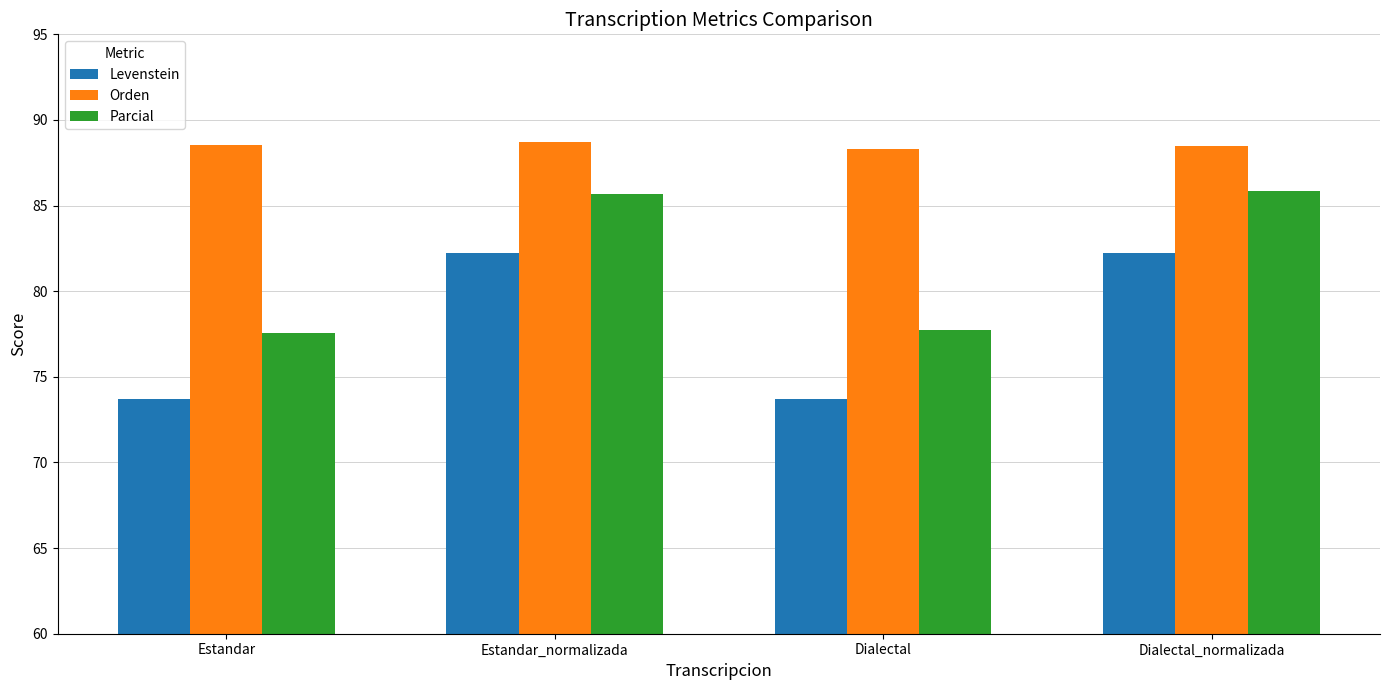

Reading right to left, extract all data points from this chart.

Levenstein: 82.2	73.7	82.2	73.7
Orden: 88.5	88.3	88.7	88.5
Parcial: 85.8	77.7	85.7	77.6